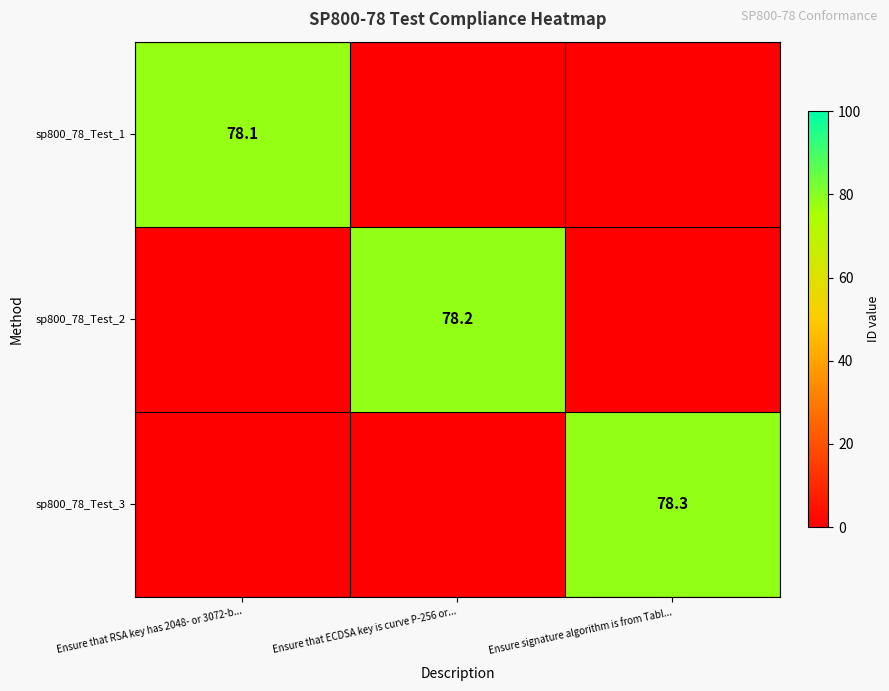

True or false: sp800_78_Test_3 has a value of 78.3 at Ensure signature algorithm is from Tabl....

True